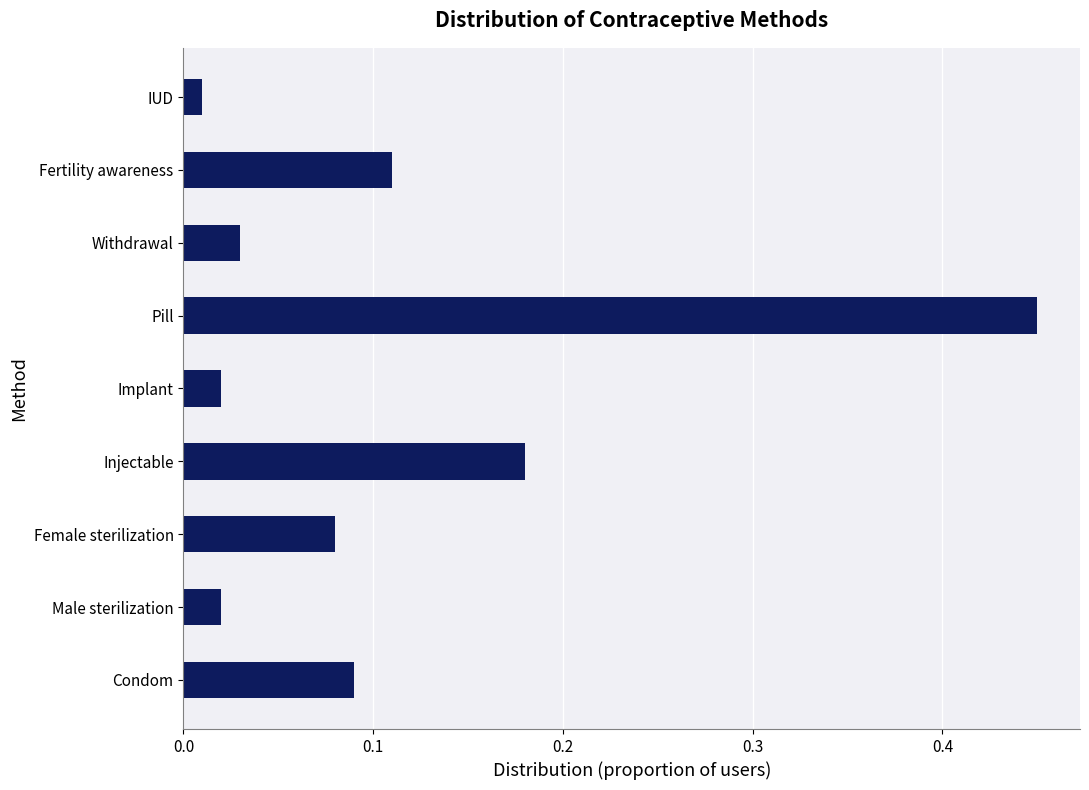

True or false: the data shows 0.0 at Fertility awareness.

False